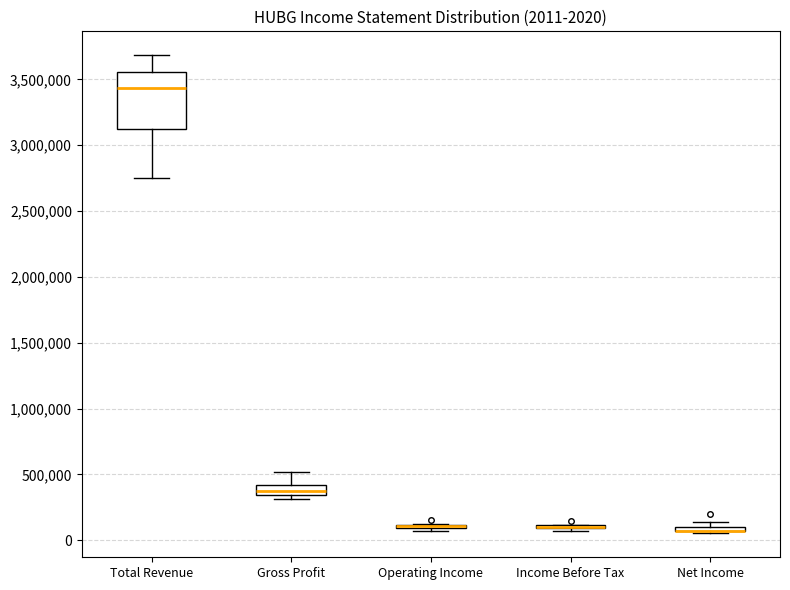

Comparing the boxes themselves (not the whiskers), which one is the tallest?

Total Revenue